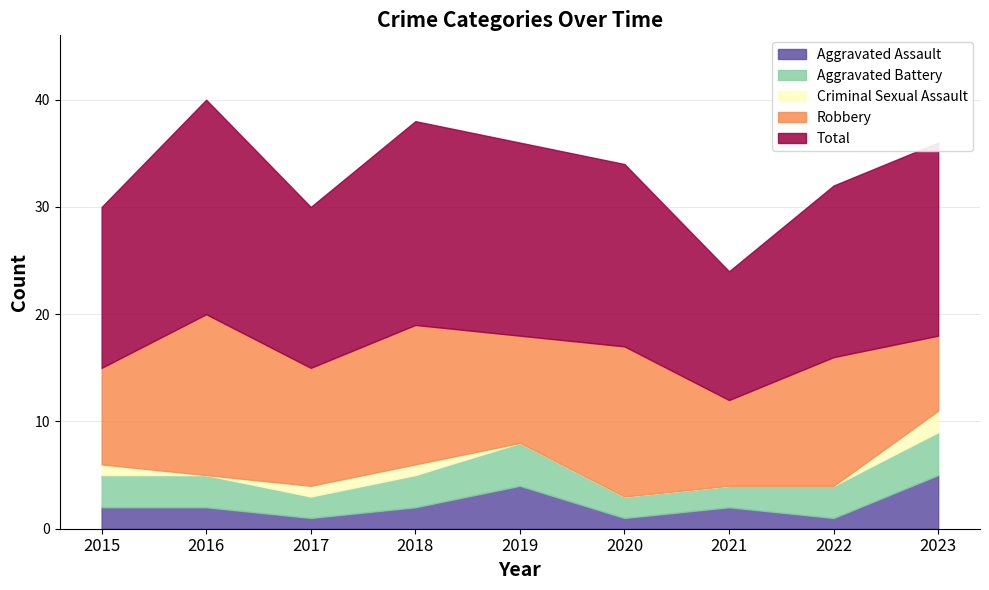

Which series has the largest total across all categories?

Total